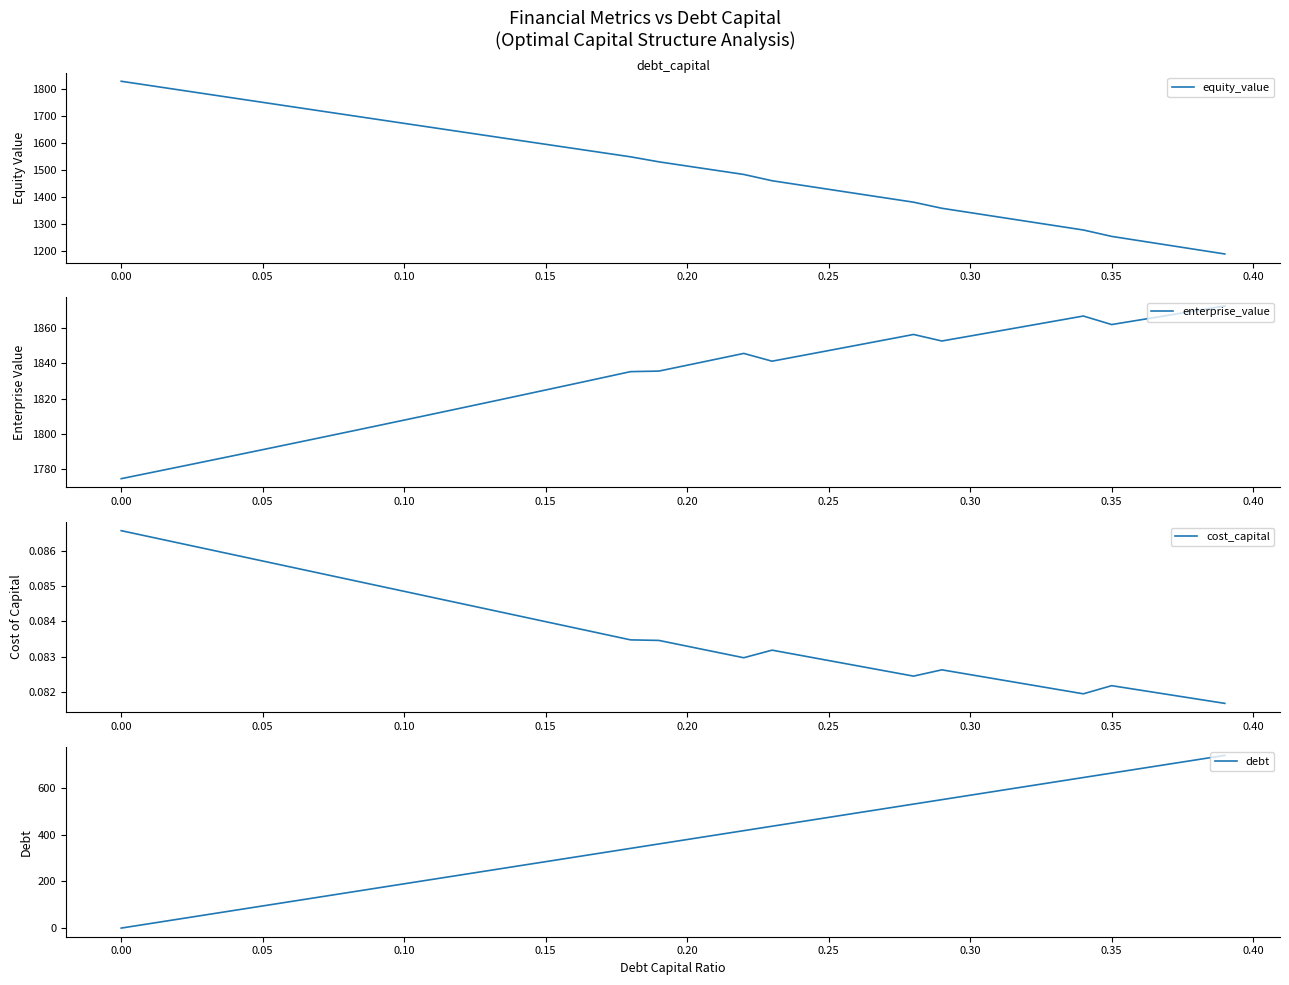

The enterprise_value series shows 637.7 at 0.35. True or false?

False